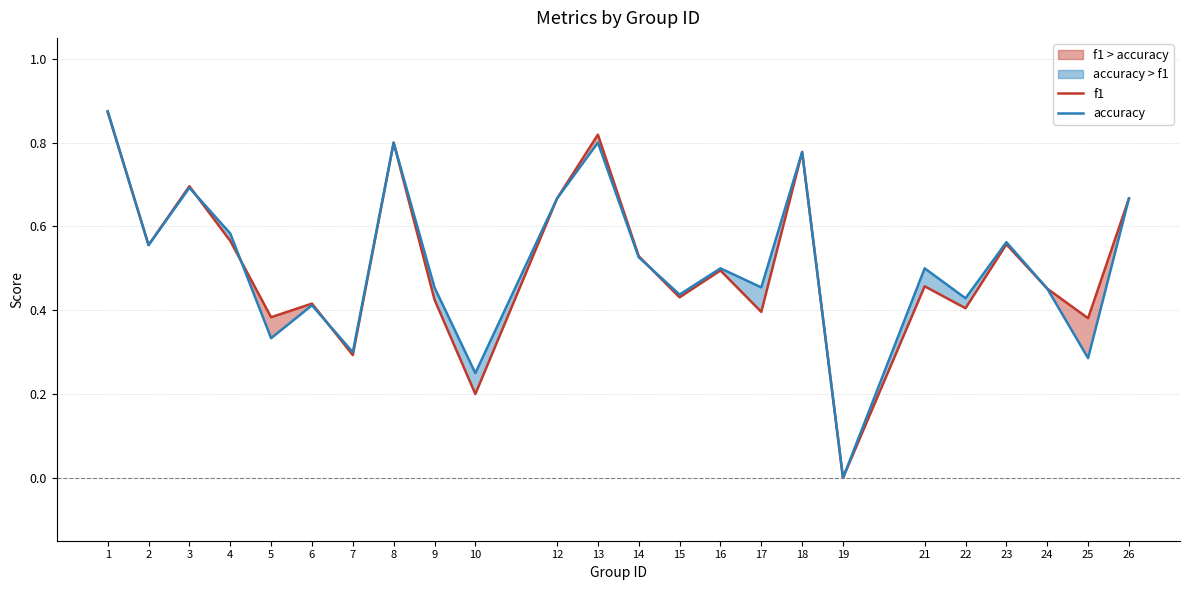

Rank the categories by f1 value from highest to lowest.

1, 13, 8, 18, 3, 12, 26, 4, 23, 2, 14, 16, 21, 24, 15, 9, 6, 22, 17, 5, 25, 7, 10, 19